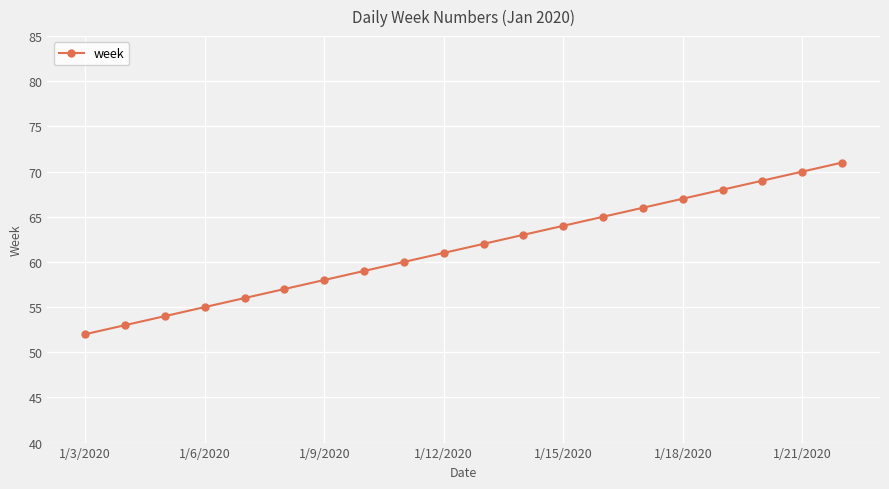

What is the smallest value displayed?

52